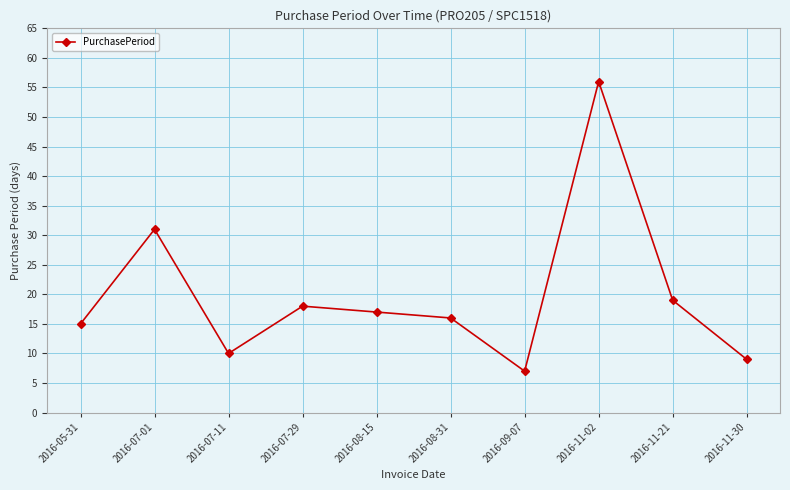

List the labels in order of value, smallest first.

2016-09-07, 2016-11-30, 2016-07-11, 2016-05-31, 2016-08-31, 2016-08-15, 2016-07-29, 2016-11-21, 2016-07-01, 2016-11-02